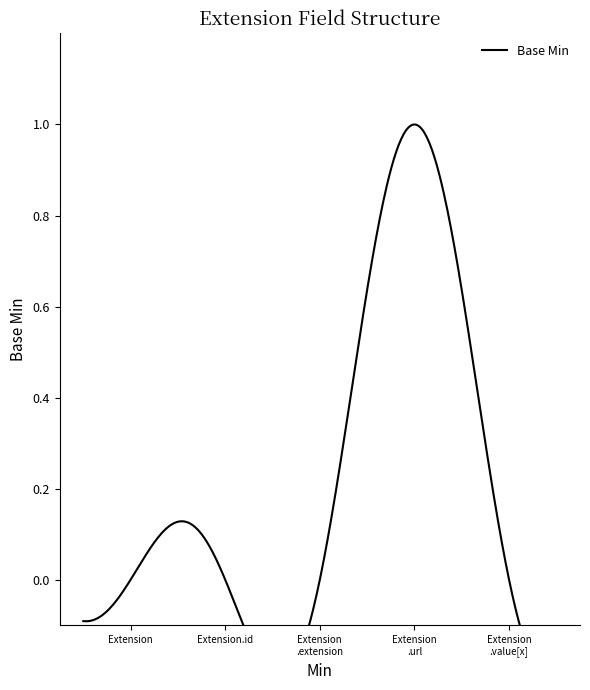

How many data points does each series have?

5